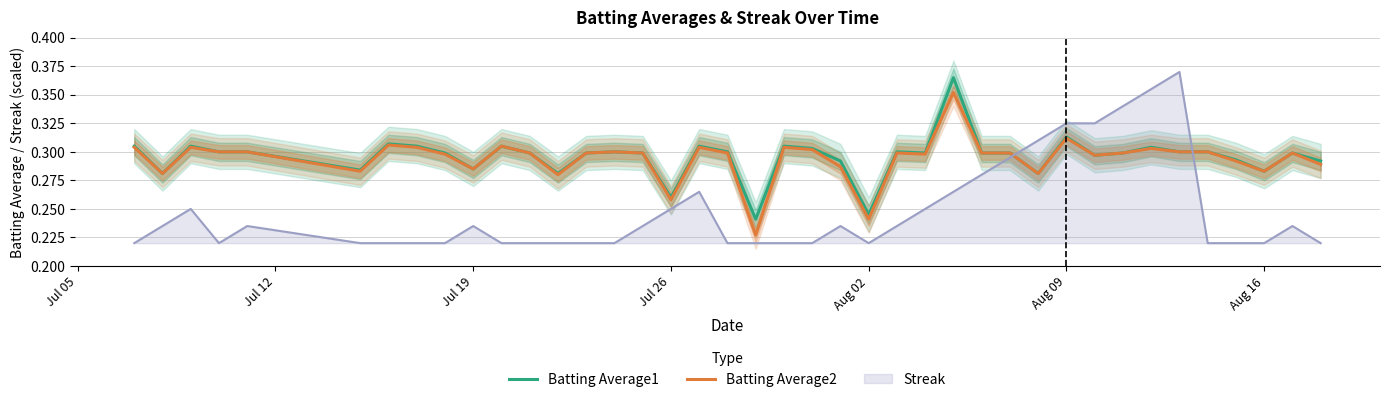

True or false: Batting Average1 and Batting Average2 cross at least once.

False